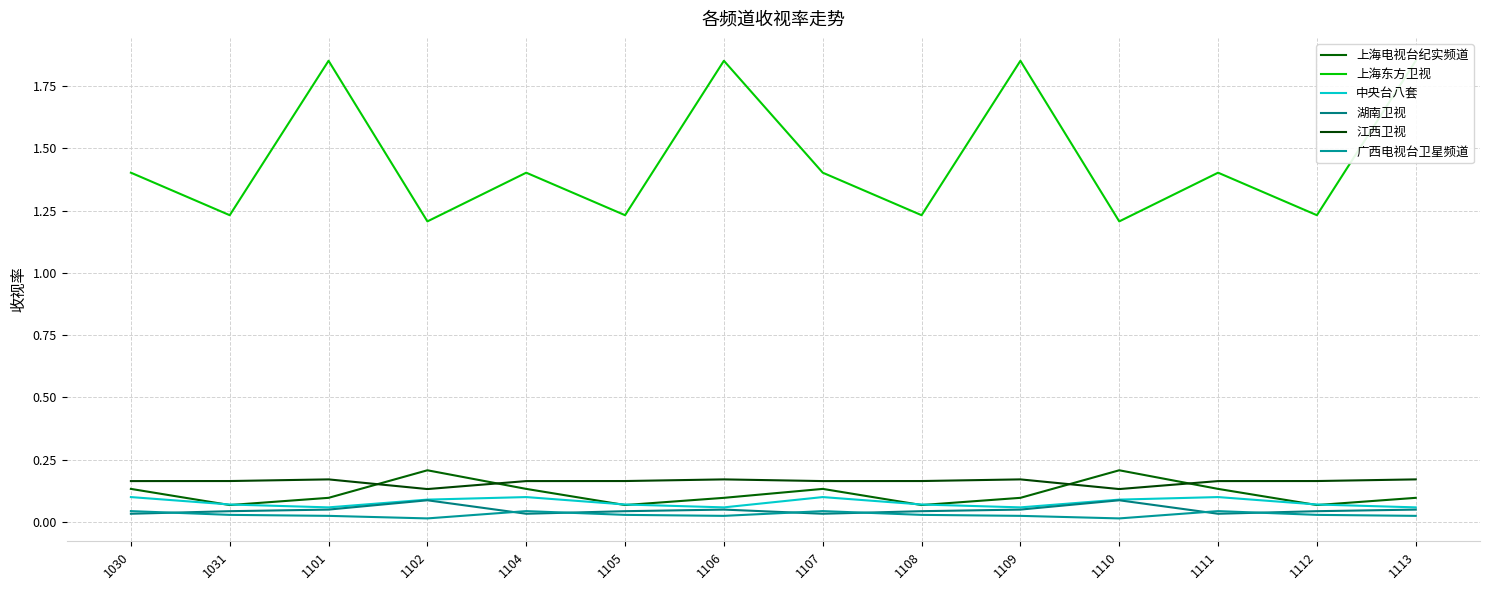

Is it true that 湖南卫视 equals 0.0 at 1106?

False